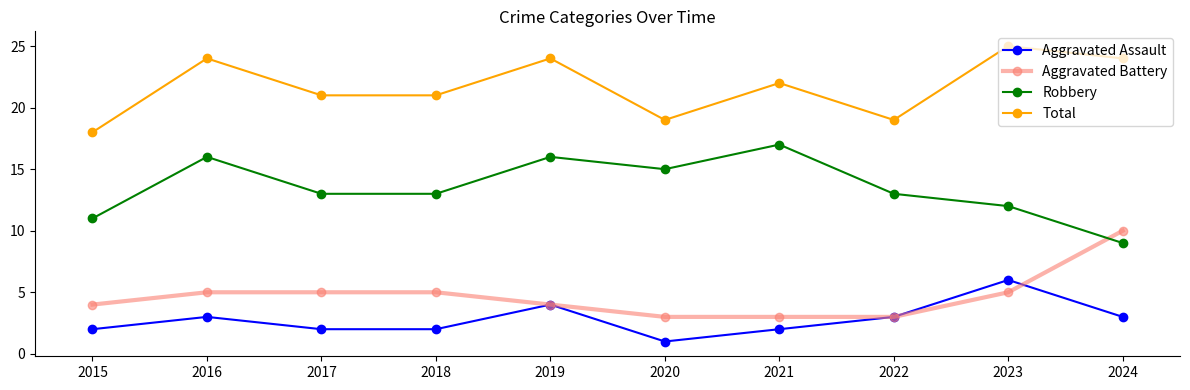

At which label does Aggravated Assault reach its minimum?

2020